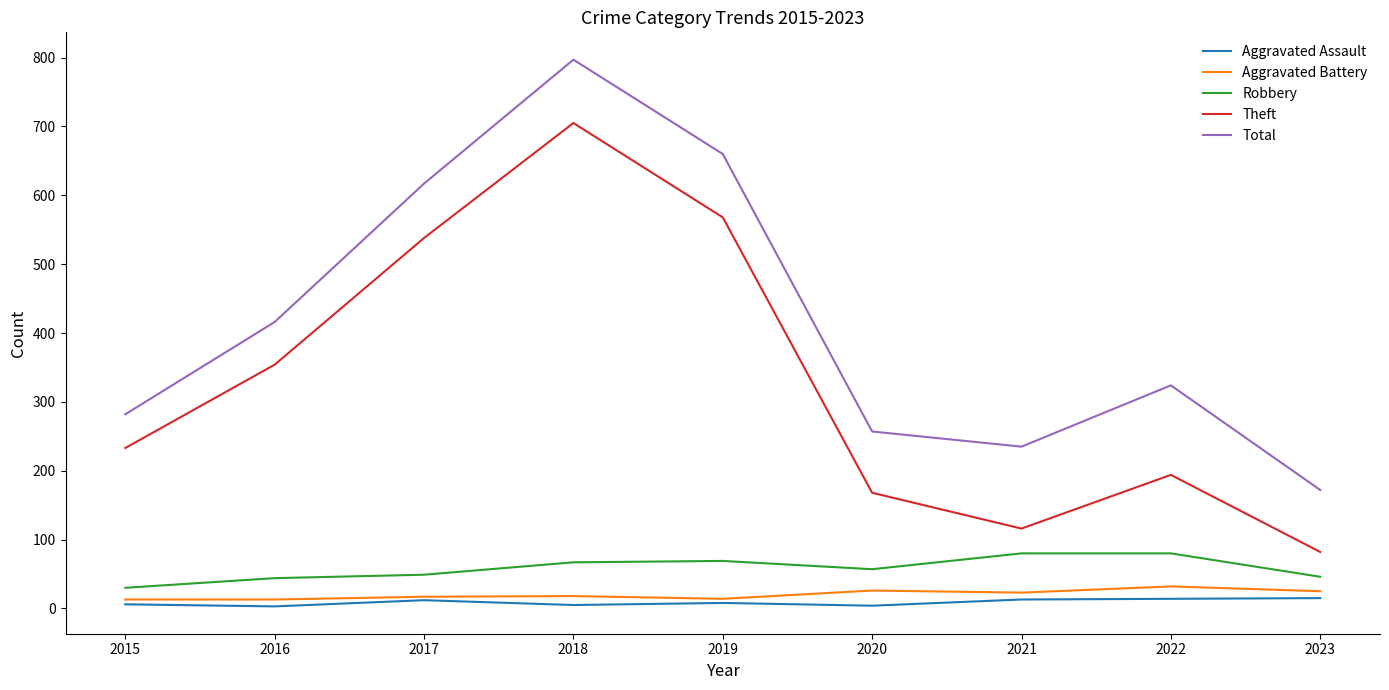

True or false: Theft has a value of 354 at 2016.

True